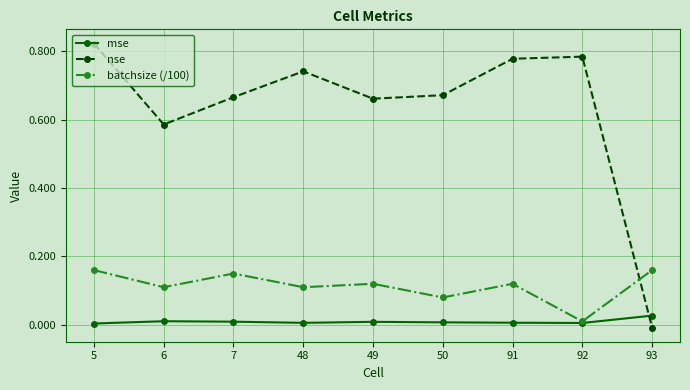

Rank the series by their average value, from lowest to highest.

mse, batchsize (/100), nse